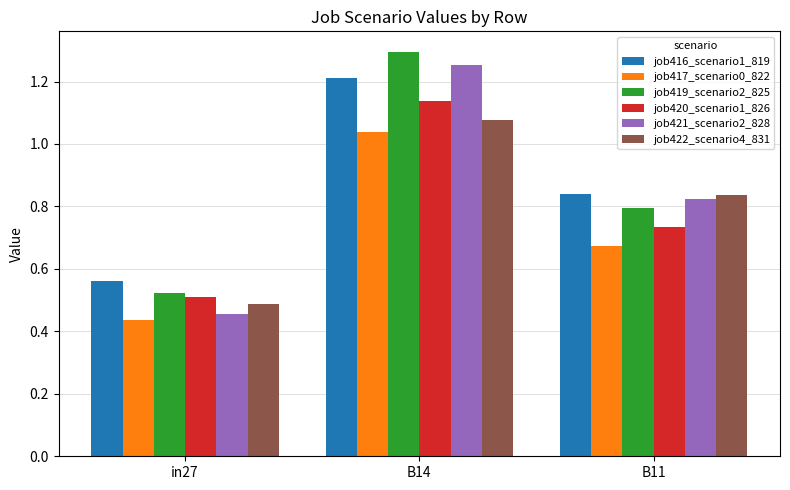

Which series has the widest spread of values?

job421_scenario2_828